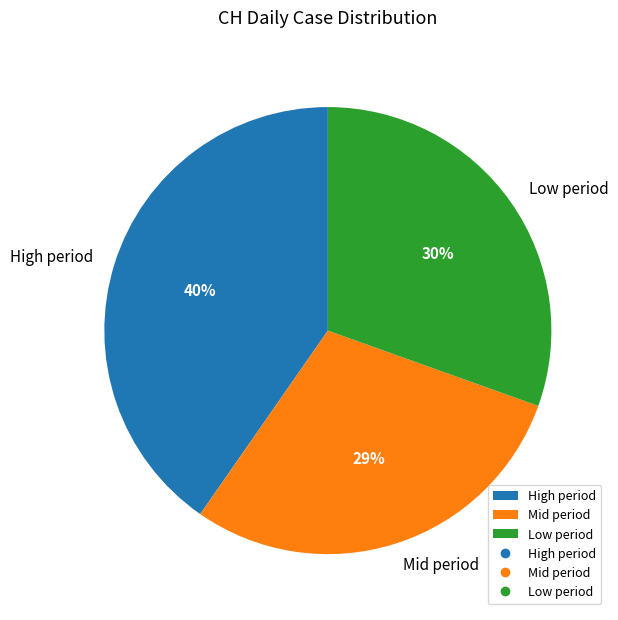

Which has a higher value, Mid period or High period?

High period